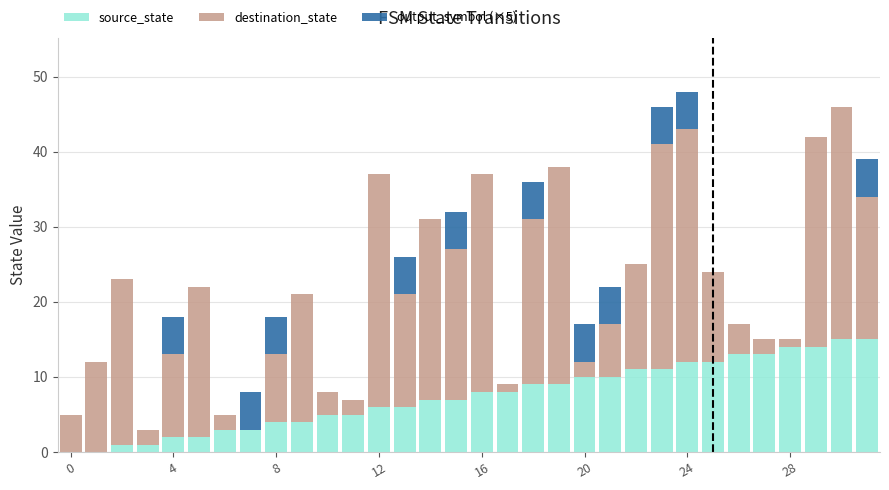

What is the maximum value for source_state?

15